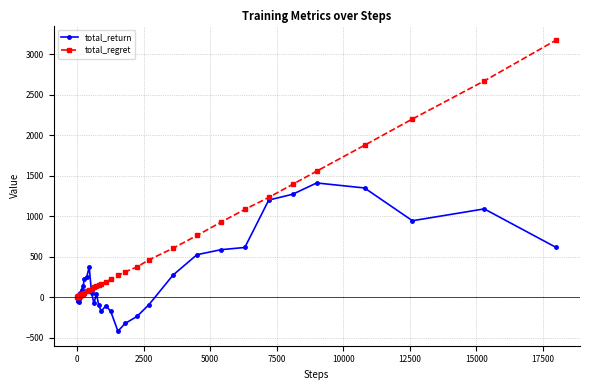

After their last crossing, which series has the higher values: total_return or total_regret?

total_regret